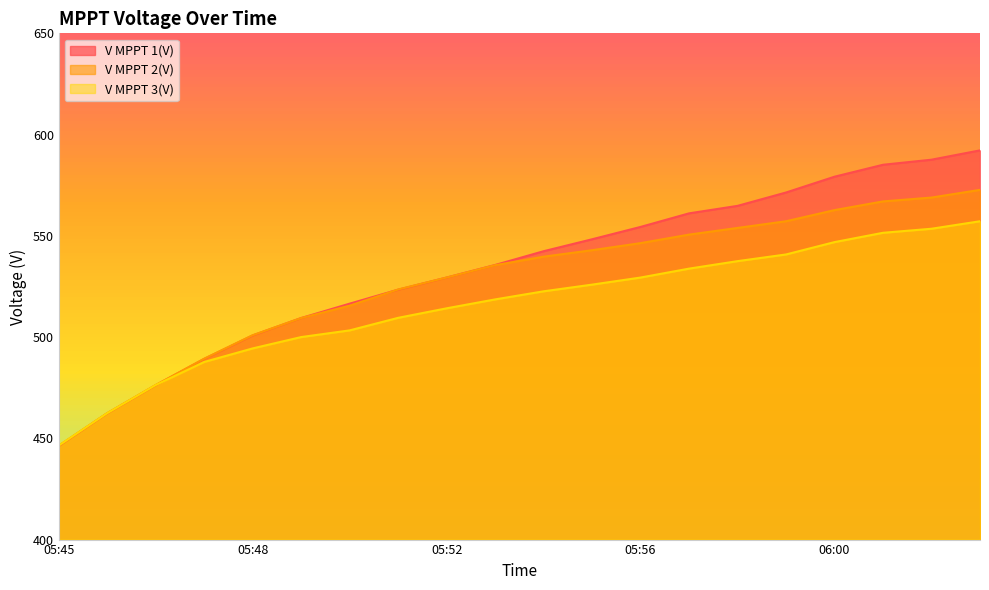

What is the lowest value of the V MPPT 1(V) series?

446.2